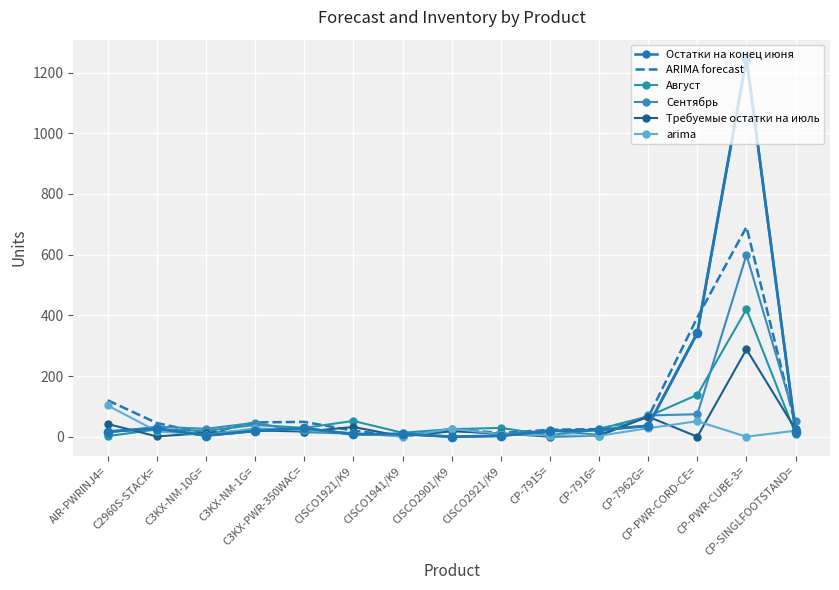

What is the sum of all Остатки на конец июня values?

1797